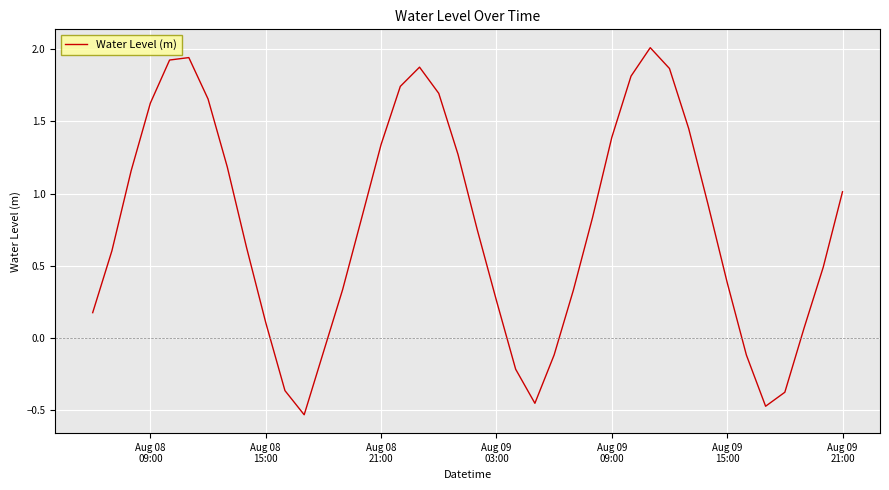

What is the maximum value shown in the chart?

2.0